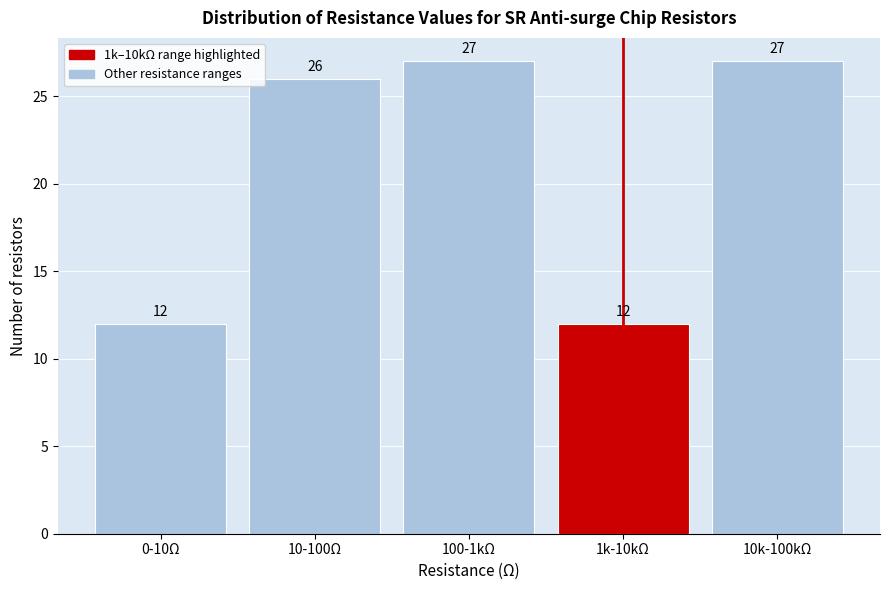

Reading left to right, what are all the values shown in this chart?

12	26	27	12	27